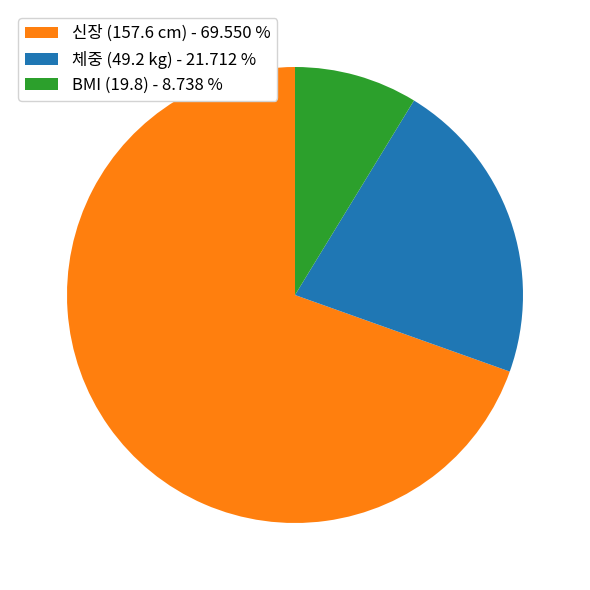

Which category has the biggest portion of the pie?

신장 (157.6 cm) - 69.550 %